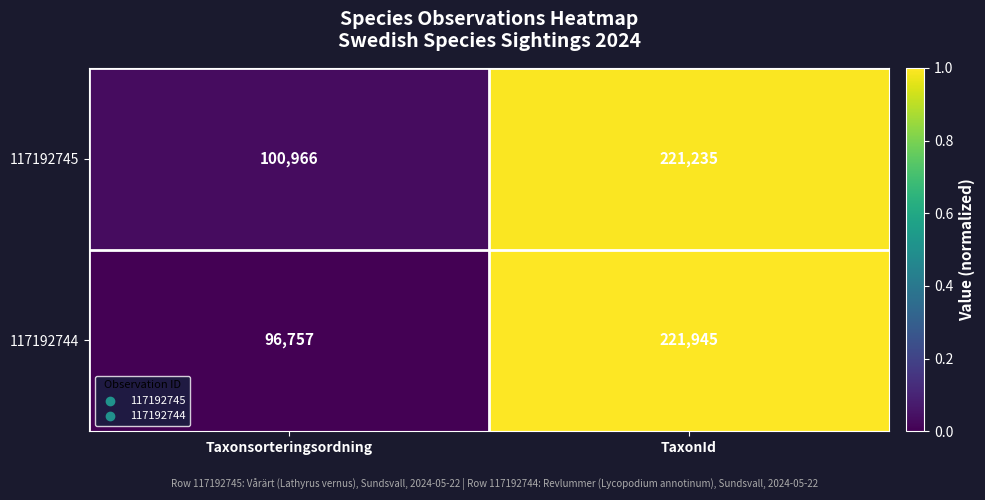

What is the average value of the 117192744 series?

159351